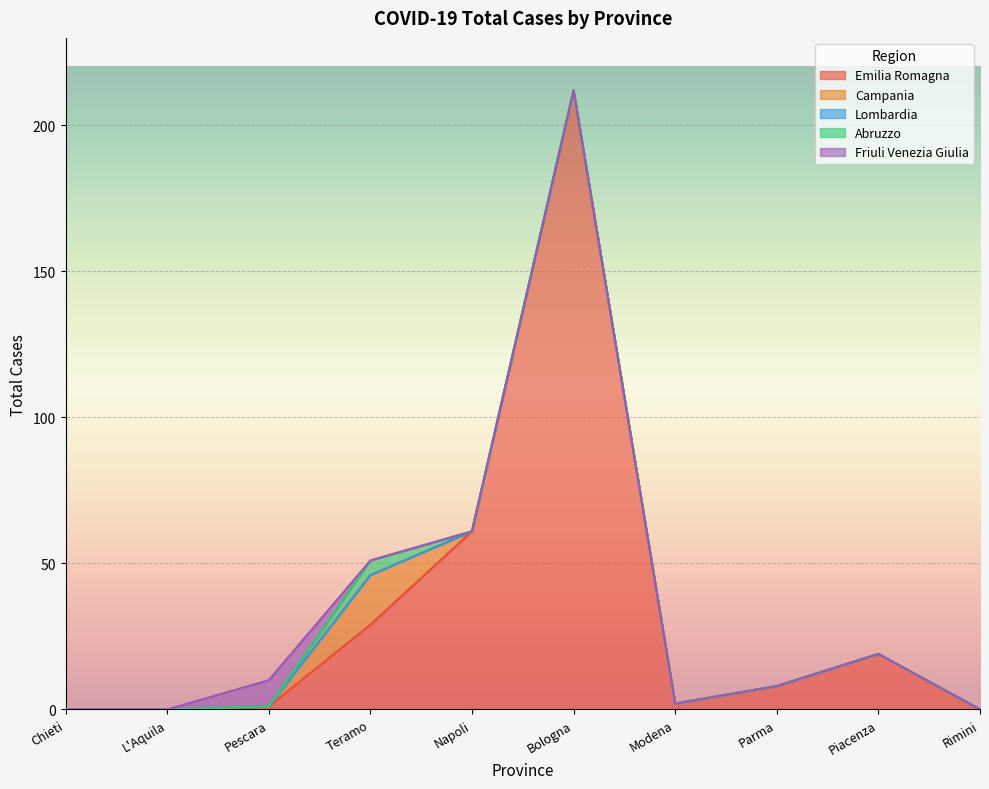

What is the total value across all series at Bologna?

212